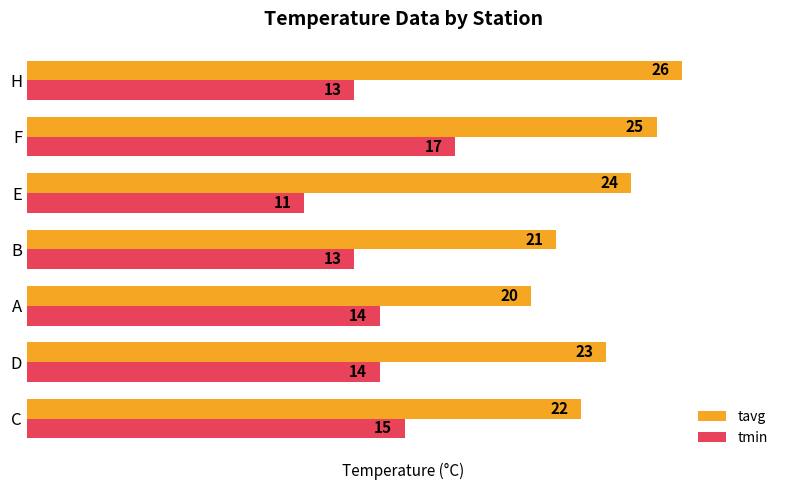

What is the average value of the tavg series?

23